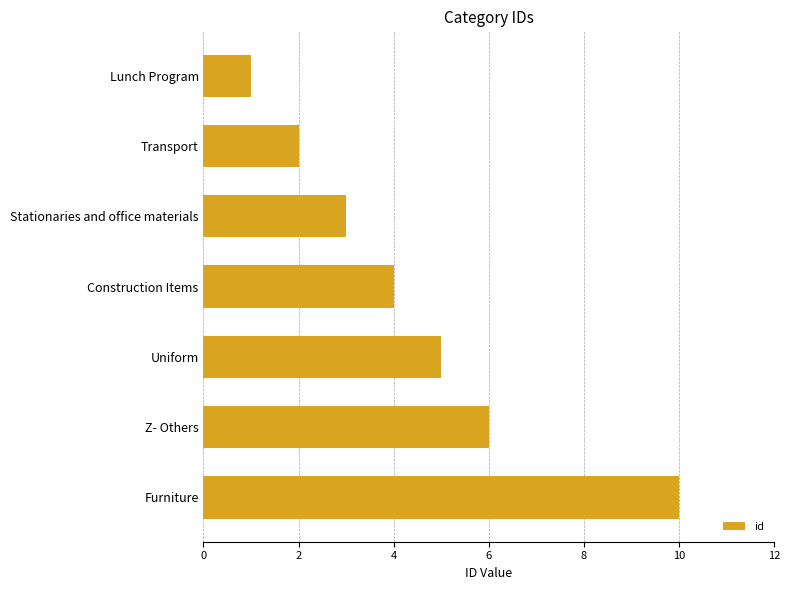

Reading top to bottom, extract all data points from this chart.

1	2	3	4	5	6	10